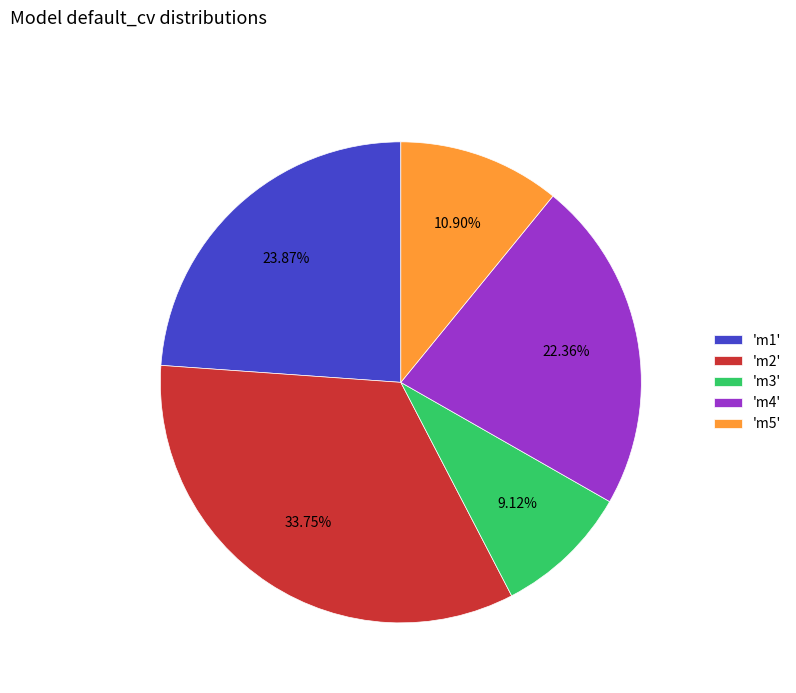

Which category has the smallest portion of the pie?

'm3'